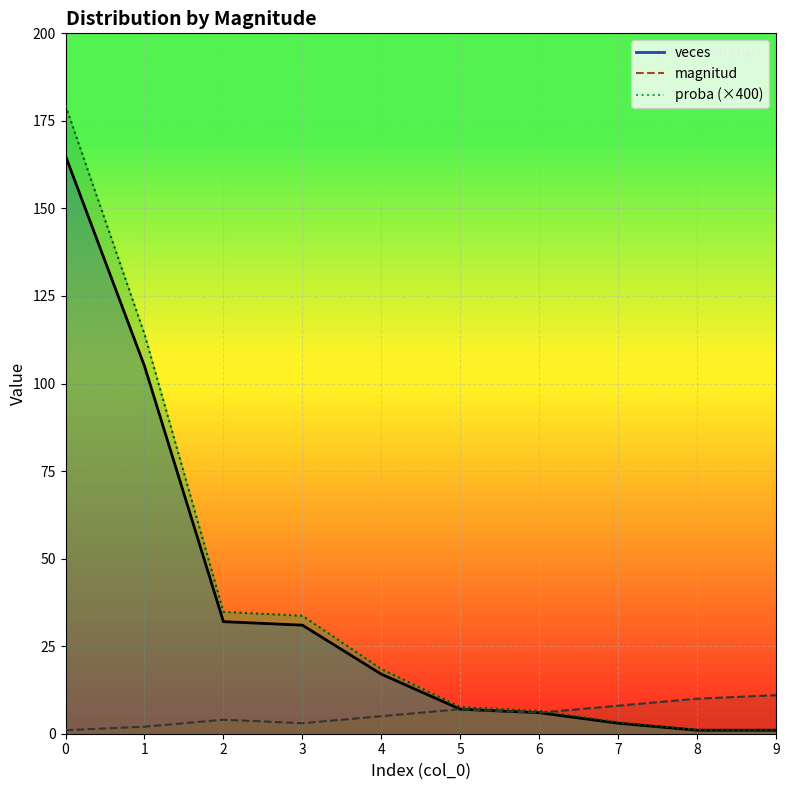

How many interior local valleys does the magnitud series have?

2